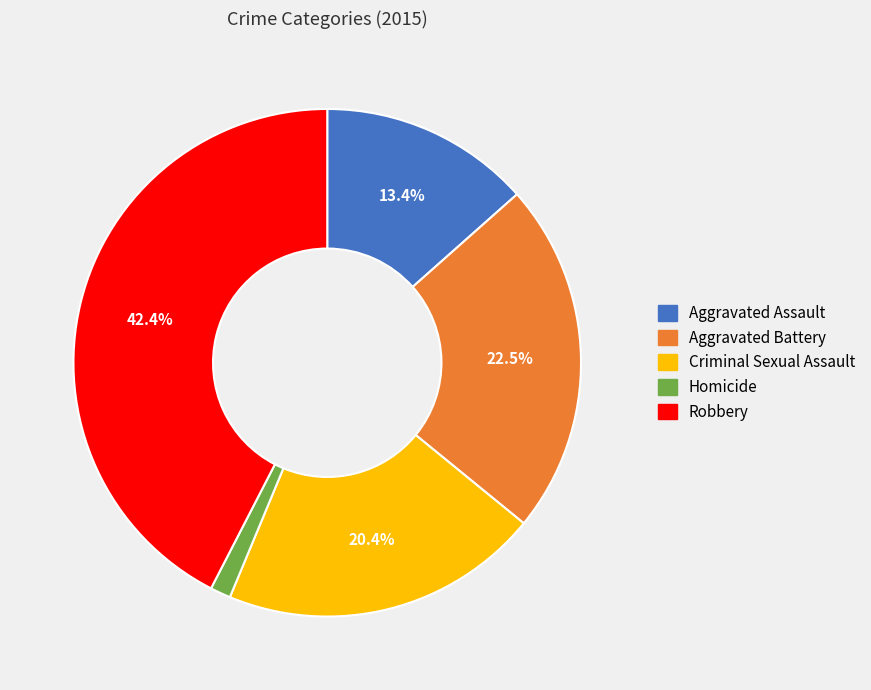

What is the ratio of the value at Criminal Sexual Assault to the value at Aggravated Assault?

1.5